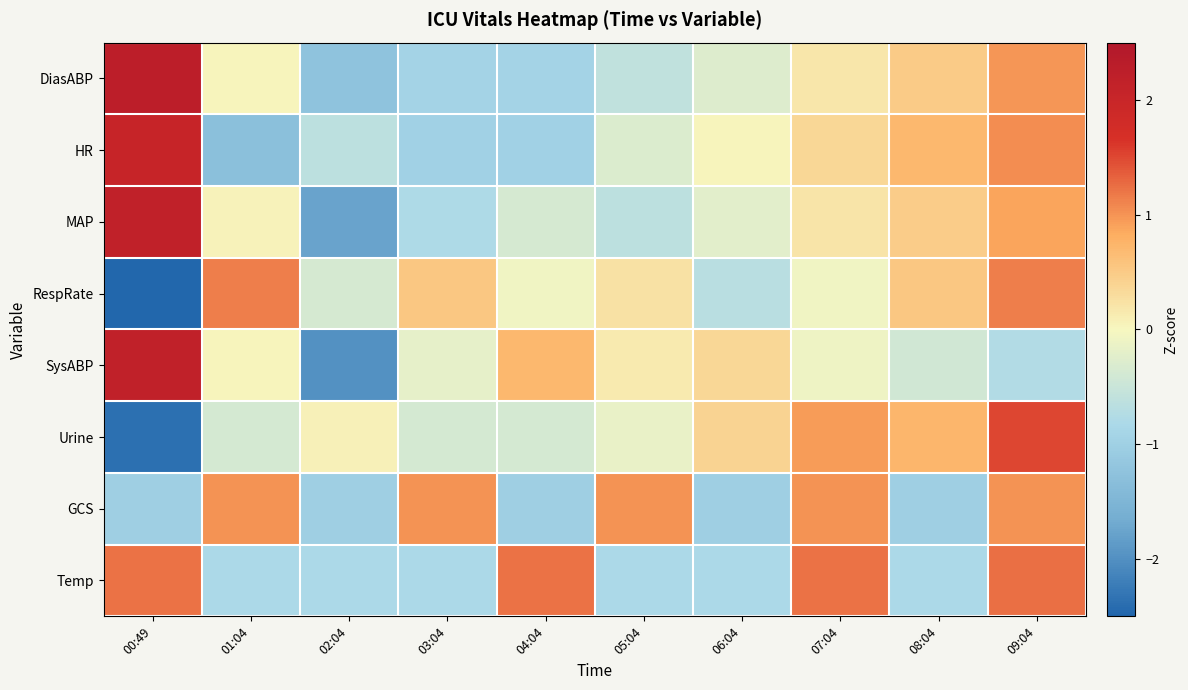

Rank the series by their maximum value, from lowest to highest.

GCS, RespRate, Temp, Urine, HR, MAP, SysABP, DiasABP